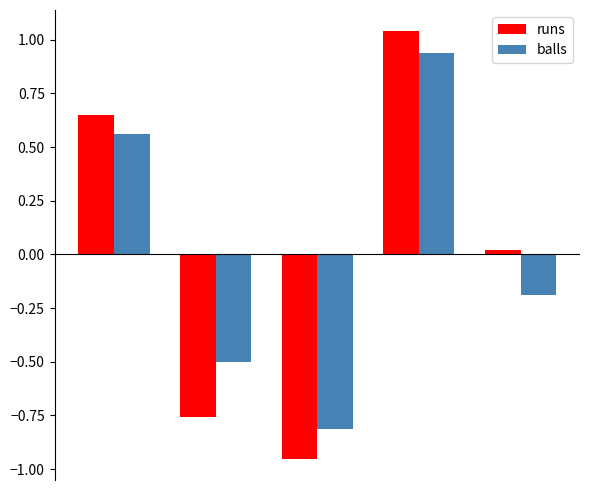

What is the difference between the maximum and minimum values in the runs series?

2.0